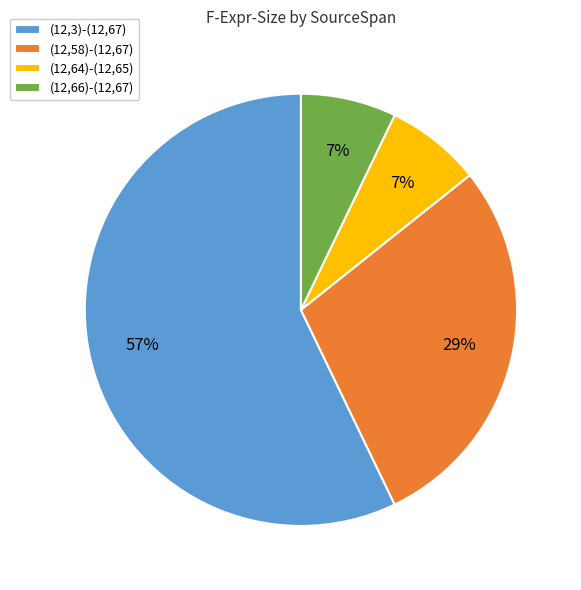

How many segments does this pie chart have?

4